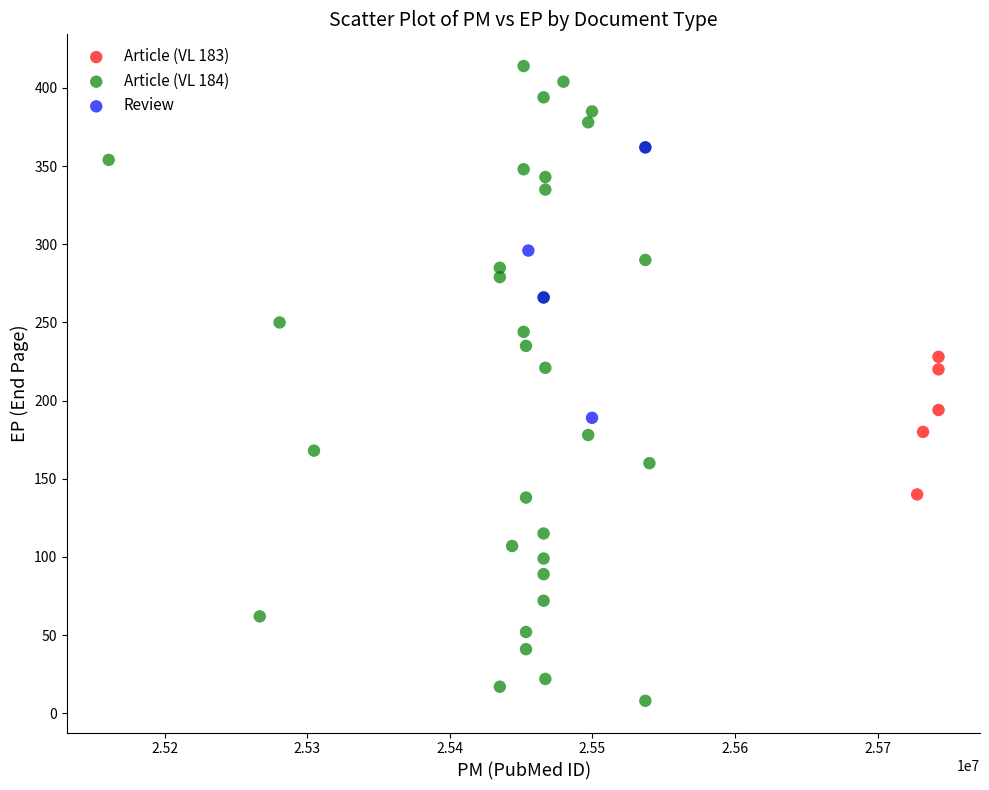

Which series reaches the minimum Y coordinate?

Article (VL 184)